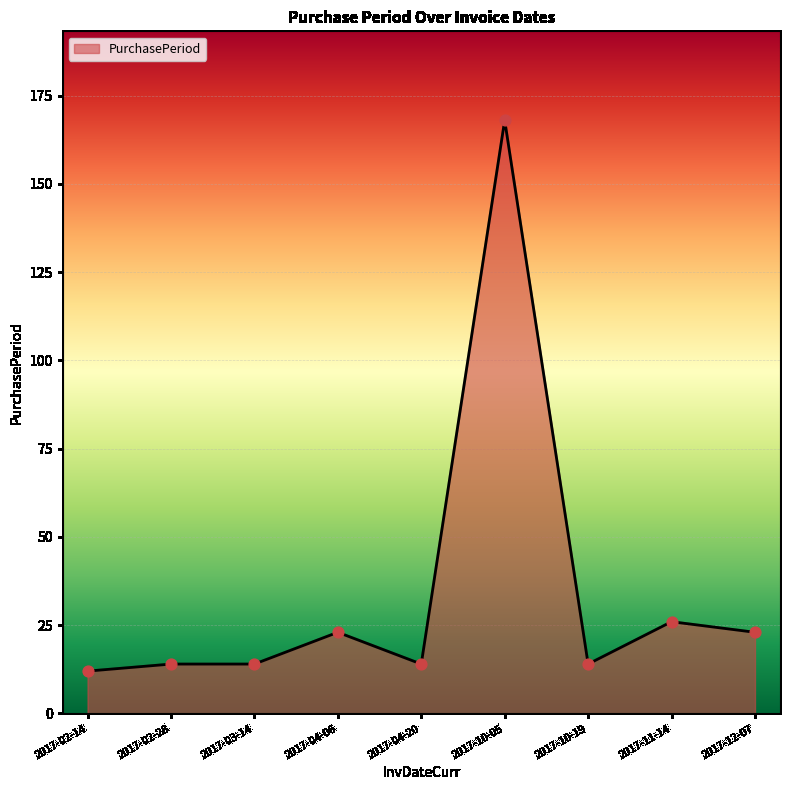

Between 2017-10-05 and 2017-03-14, which is larger?

2017-10-05